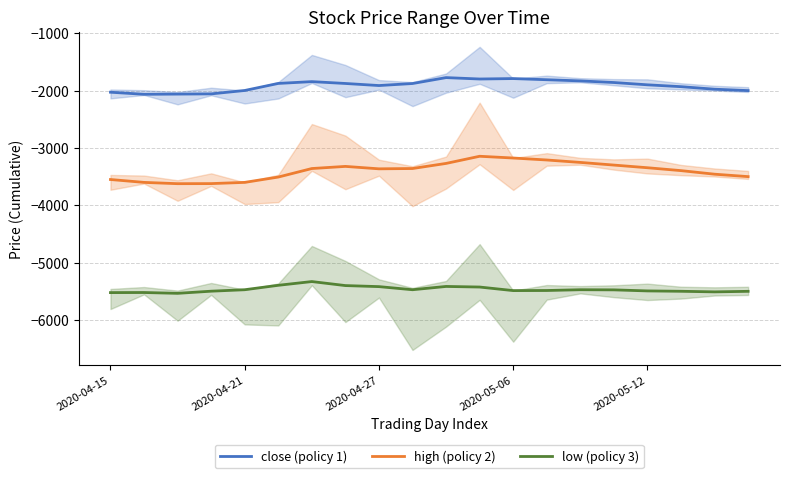

What is the lowest value of the low (policy 3) series?

-5535.0